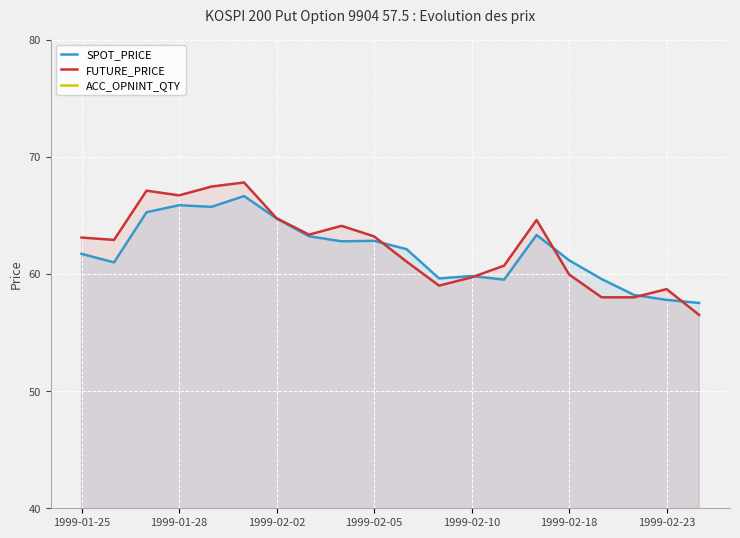

The SPOT_PRICE series shows 97.3 at 1999-02-10. True or false?

False